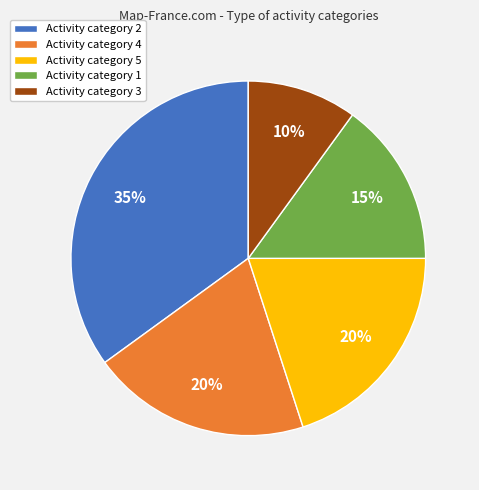

To the nearest percent, what is the average slice percentage?

20%